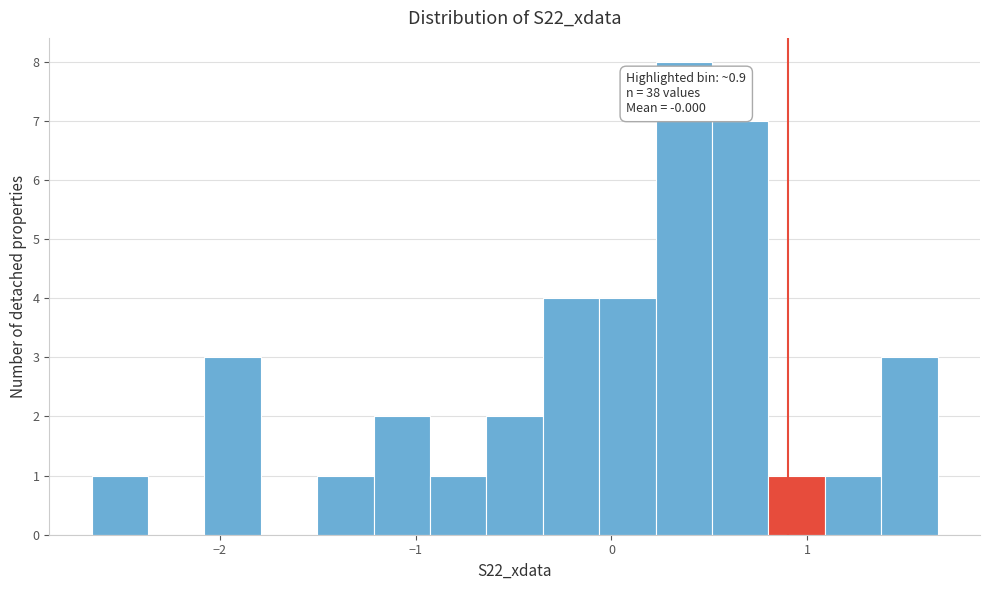

Read against the x-axis, roughly where is the centre of the tallest bar?

0.4